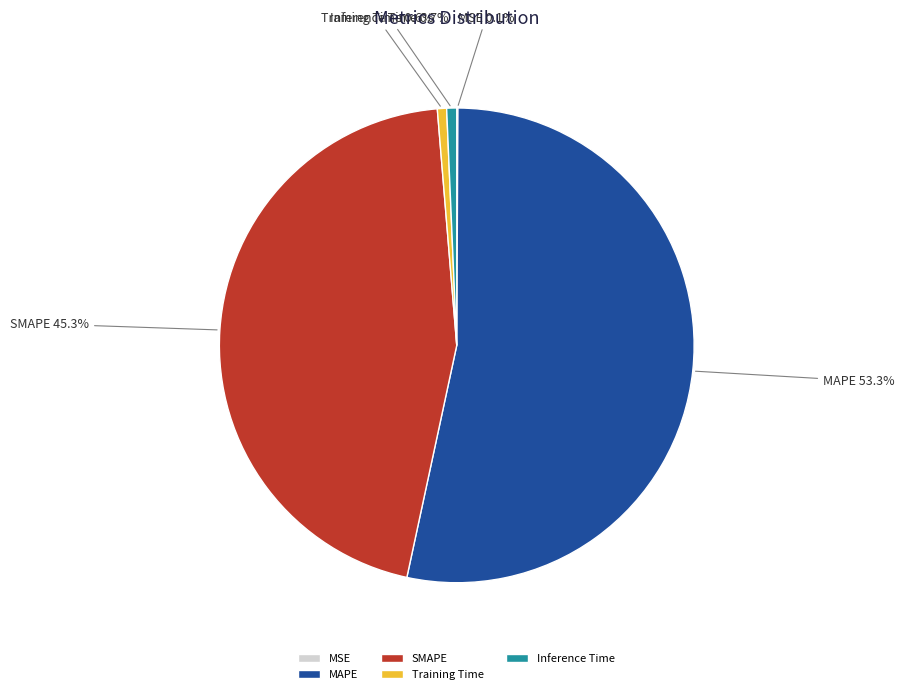

What is the largest slice in the pie chart?

MAPE